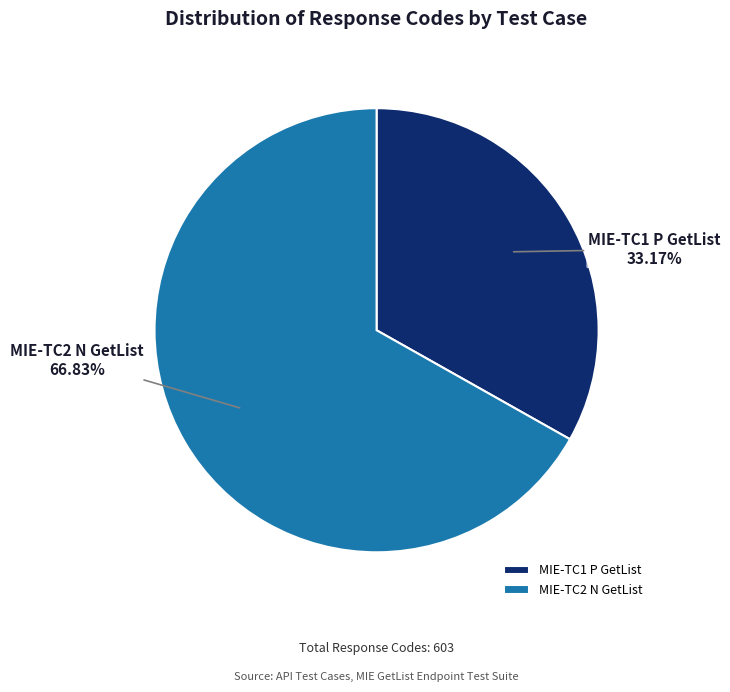

To the nearest percent, what is the average slice percentage?

50%